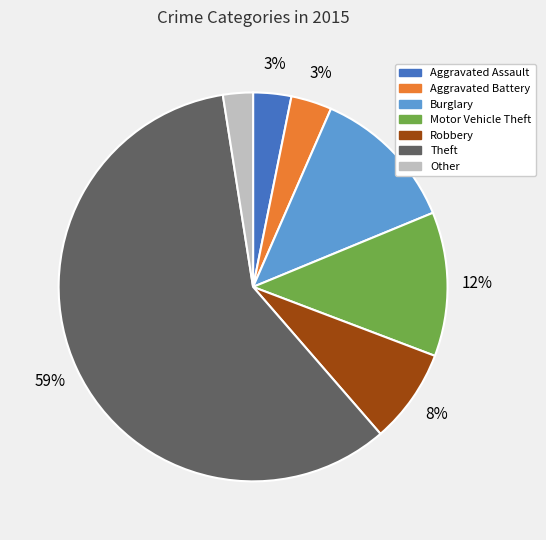

To the nearest percent, what portion does Motor Vehicle Theft represent?

12%